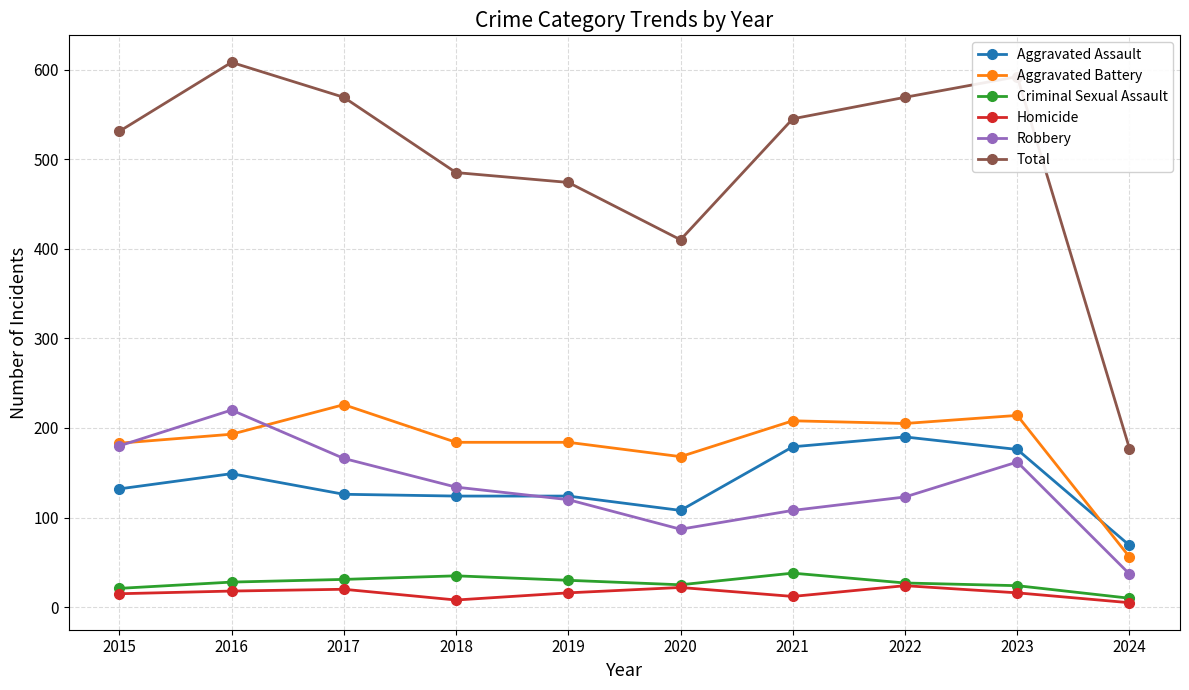

True or false: Aggravated Battery has a value of 226 at 2017.

True